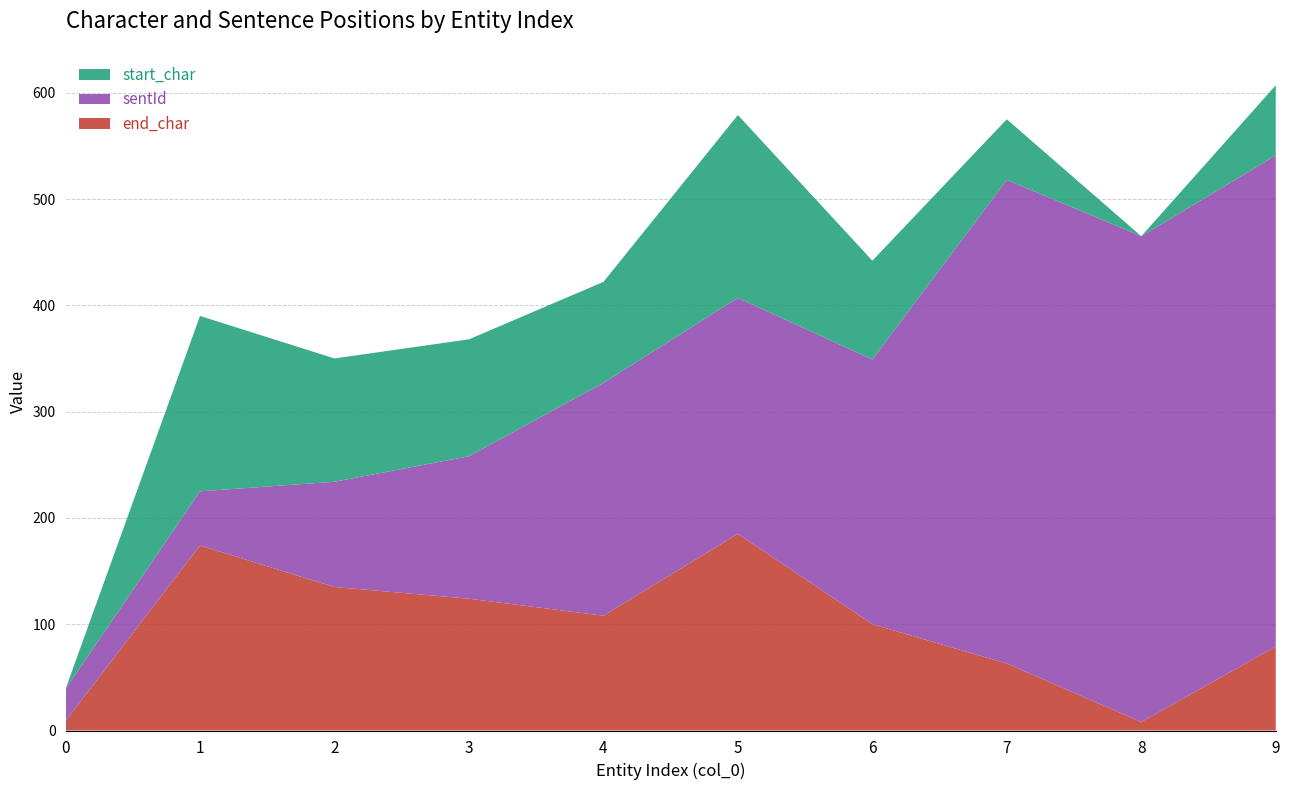

Reading left to right, list all the values displayed in this chart.

end_char: 9	174	135	124	108	185	100	63	8	79
sentId: 30	51	99	134	219	222	249	455	457	462
start_char: 0	165	116	110	95	172	93	57	0	66